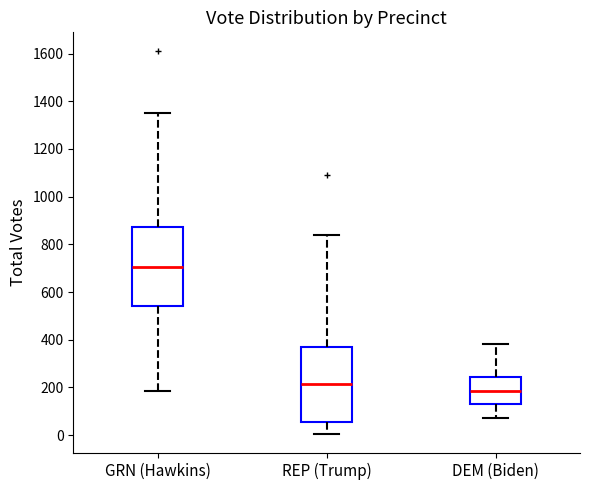

Which box has the lowest median line?

DEM (Biden)